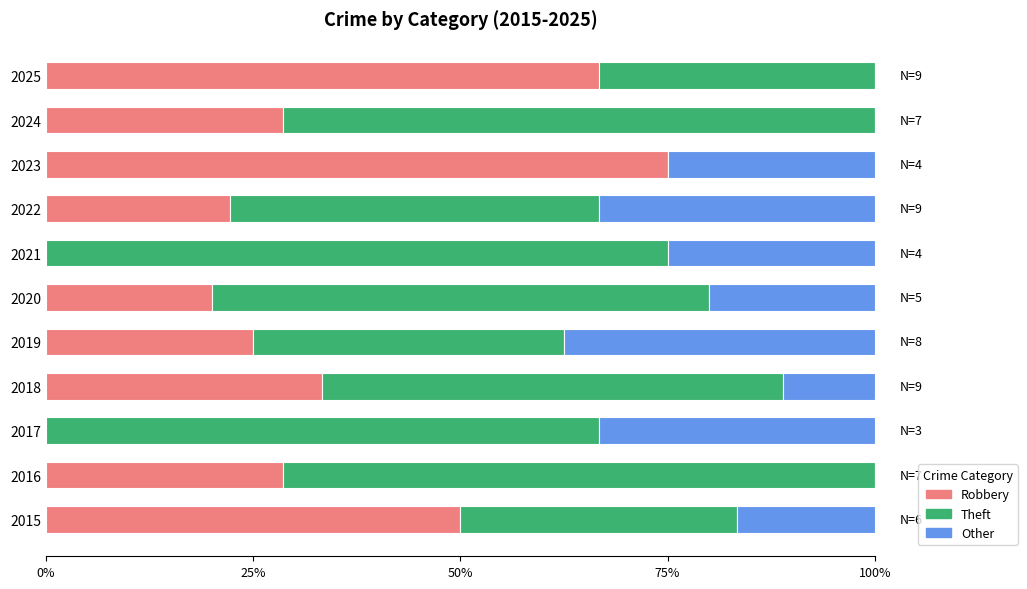

How many categories are shown in the chart?

11